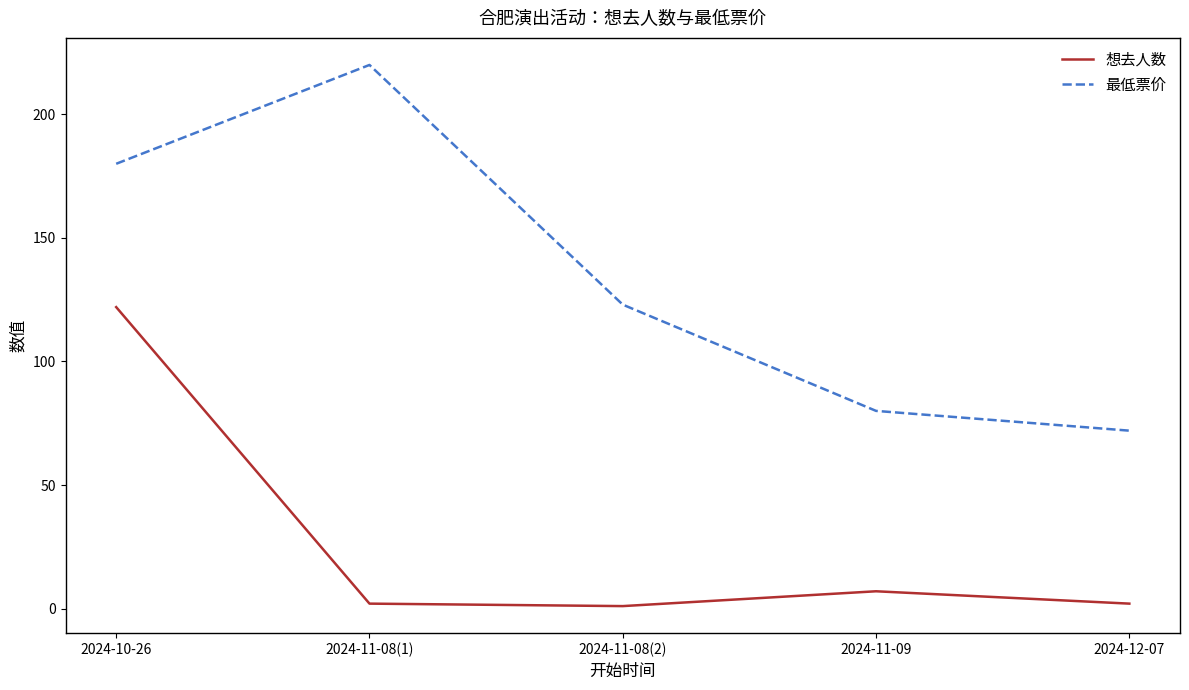

Is it true that 最低票价 equals 180 at 2024-10-26?

True